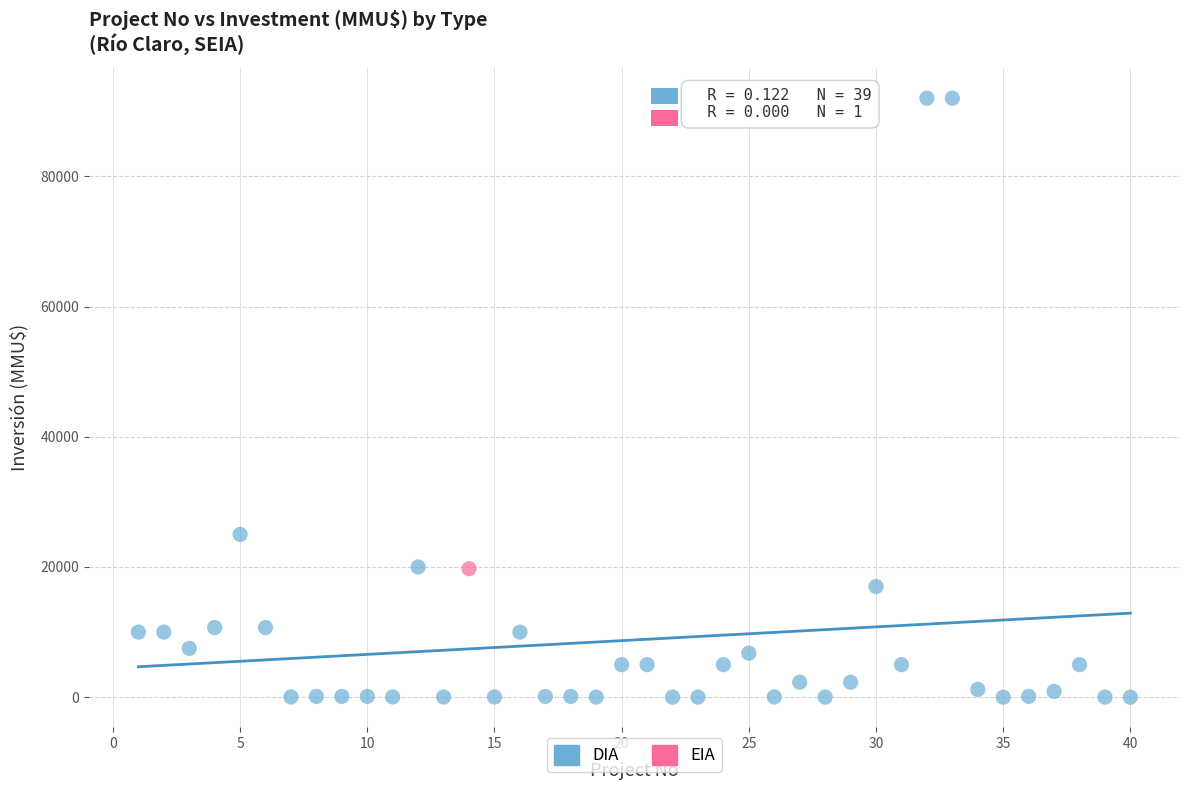

What are all the series names shown in the legend?

DIA, EIA